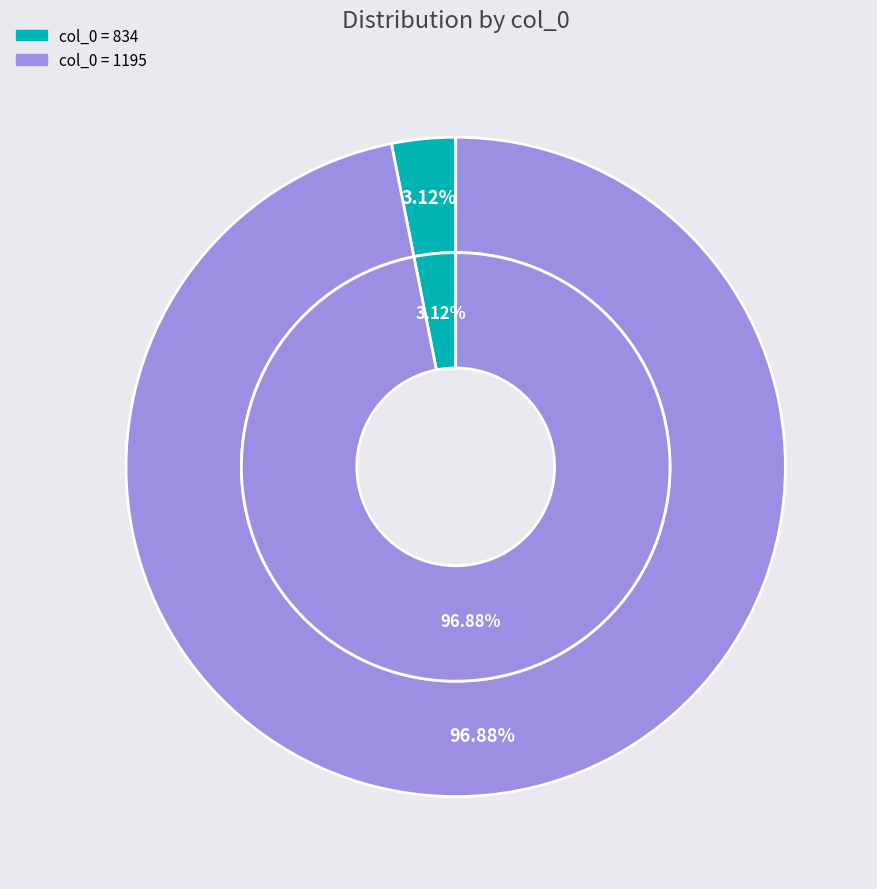

Rank the categories by value from lowest to highest.

834, 1195